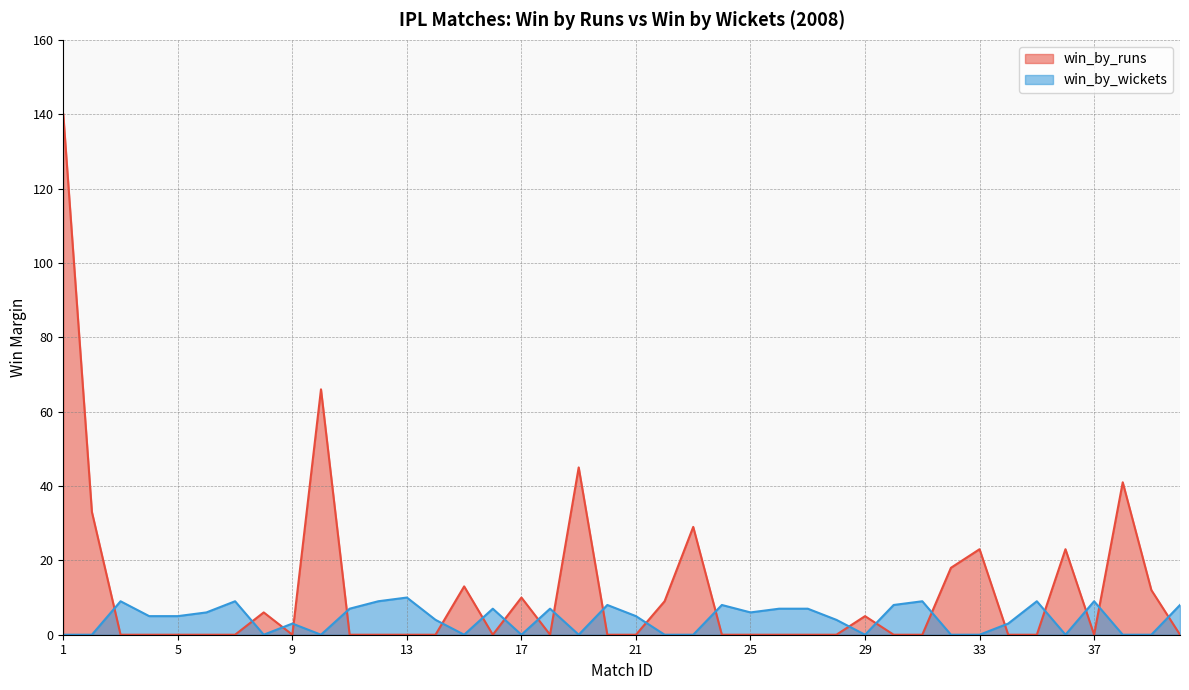

Where is win_by_wickets nearest to the value 5?

4